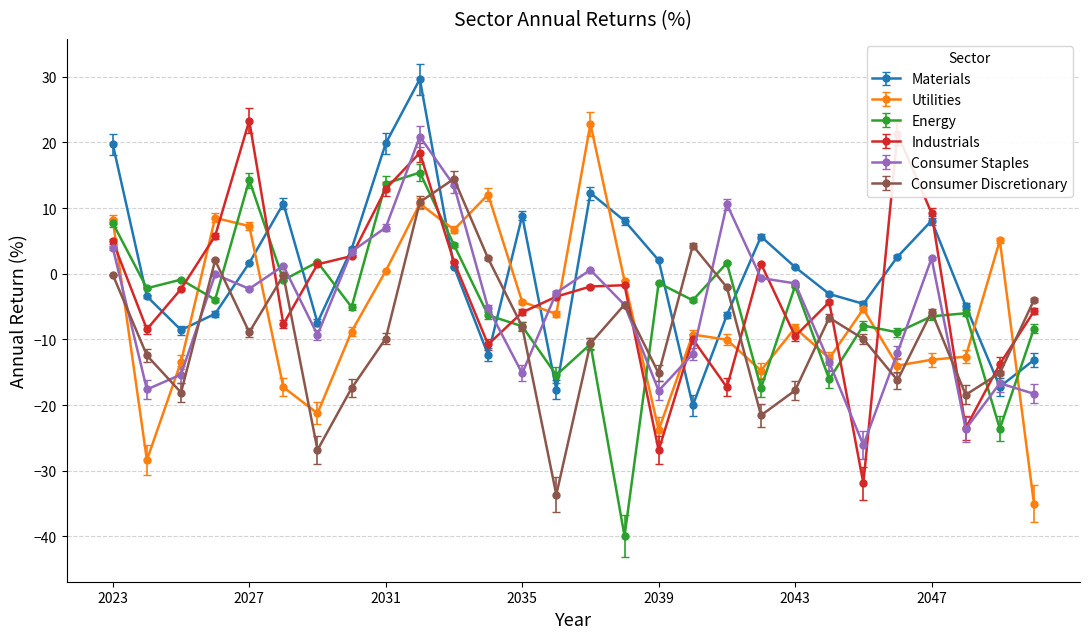

How many interior local valleys does the Materials series have?

7